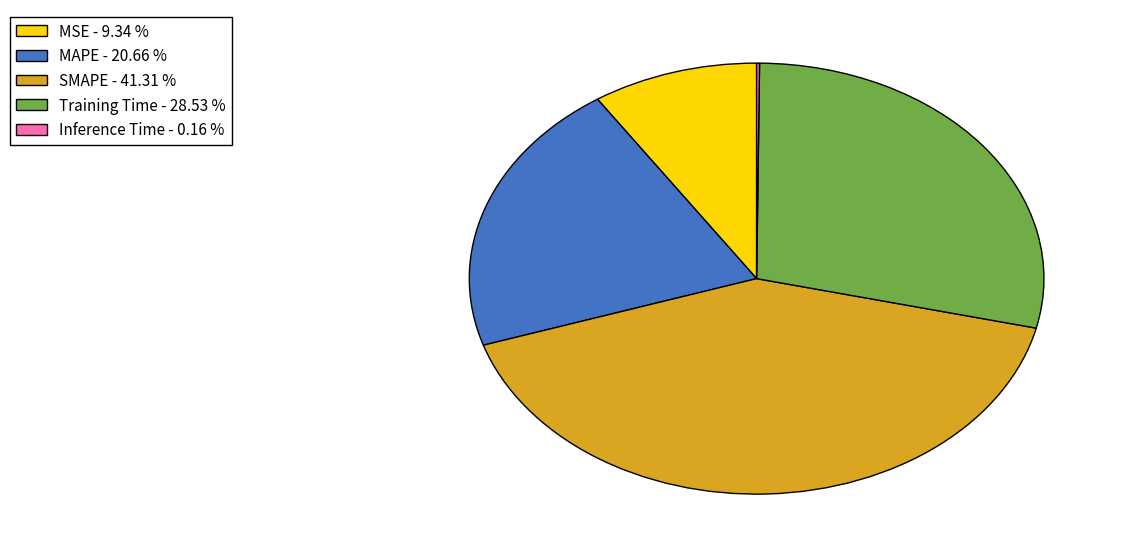

Combined, do MSE - 9.34 % and Training Time - 28.53 % account for over 50%?

No